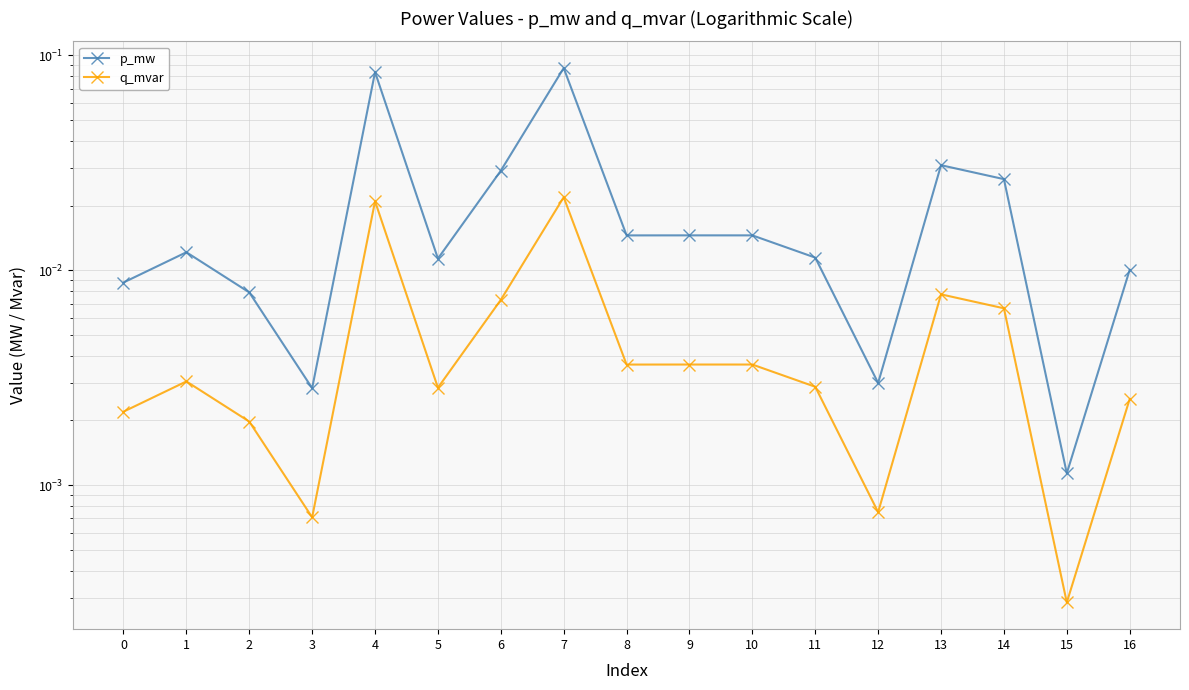

Which series has the widest spread of values?

p_mw